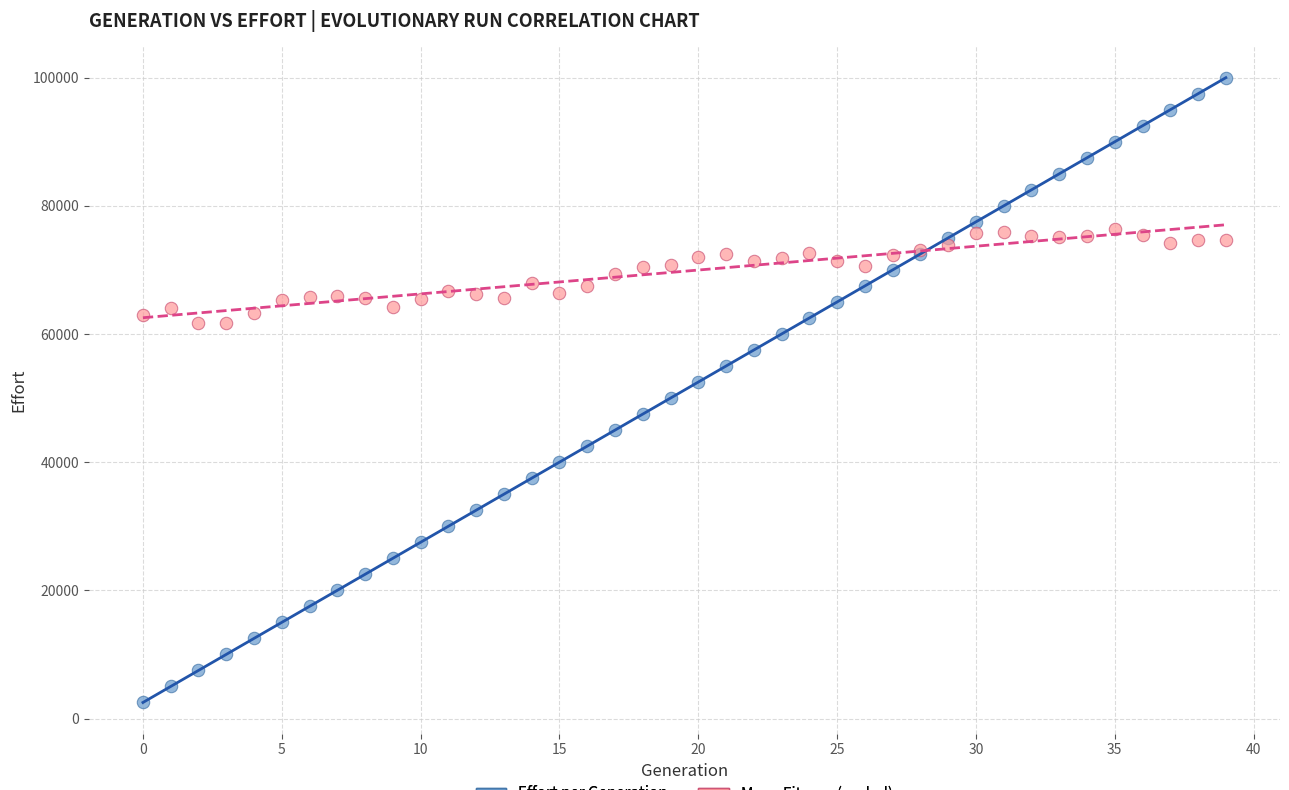

Which series reaches the minimum Y coordinate?

Effort per Generation